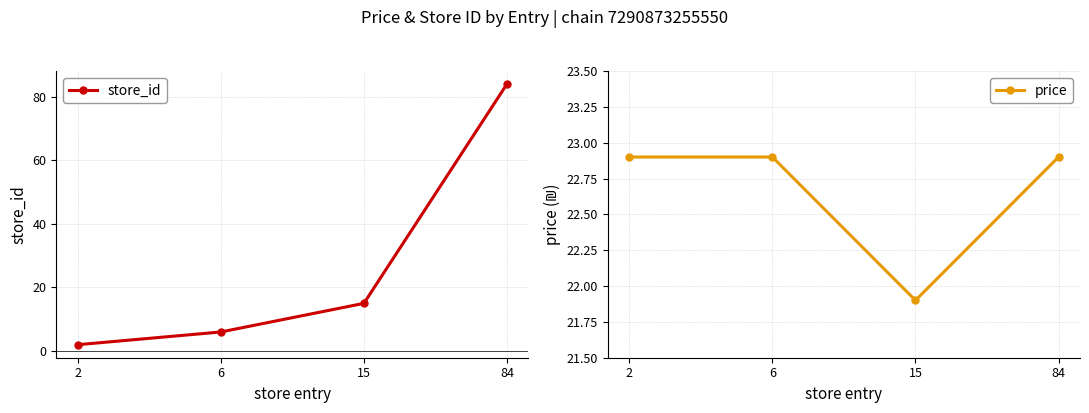

True or false: store_id has a value of 15.0 at 15.

True